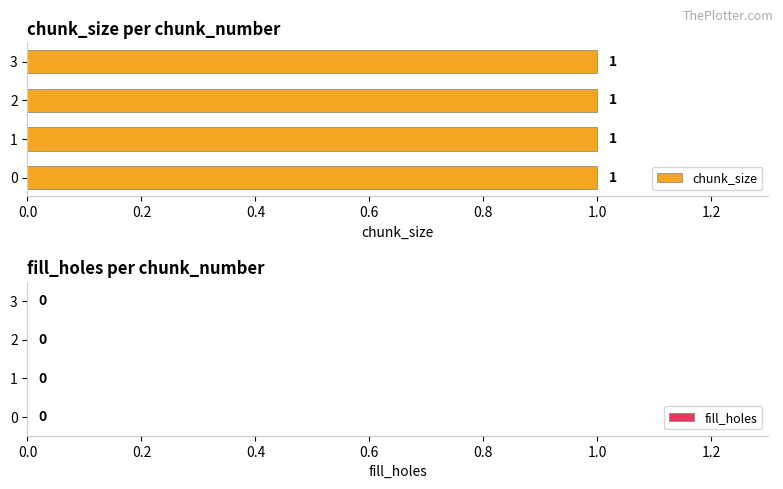

Which has a higher value, 1 or 0?

1